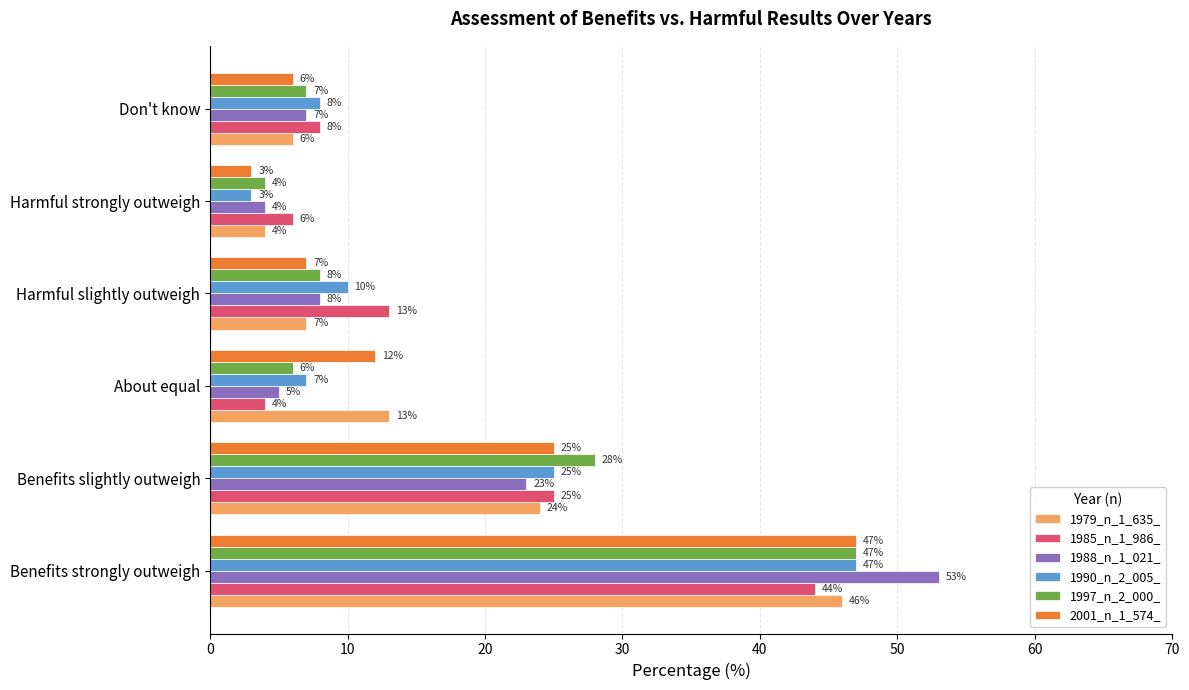

Between Harmful slightly outweigh and Don't know, which series saw the biggest shift?

1985_n_1_986_